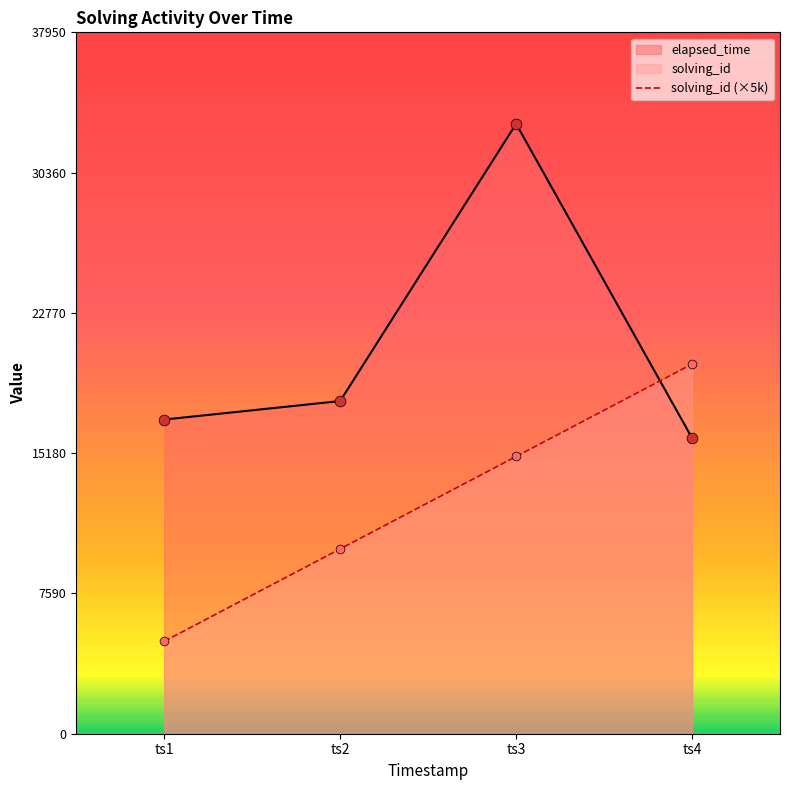

Which series reaches the maximum Y coordinate?

elapsed_time